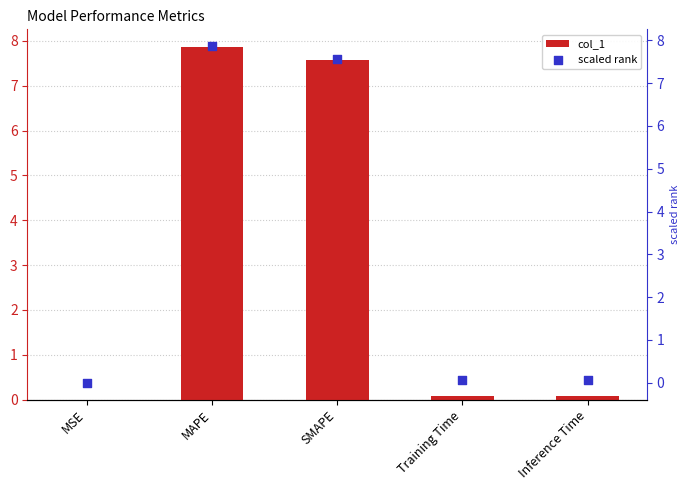

Which series reaches the maximum Y coordinate?

col_1